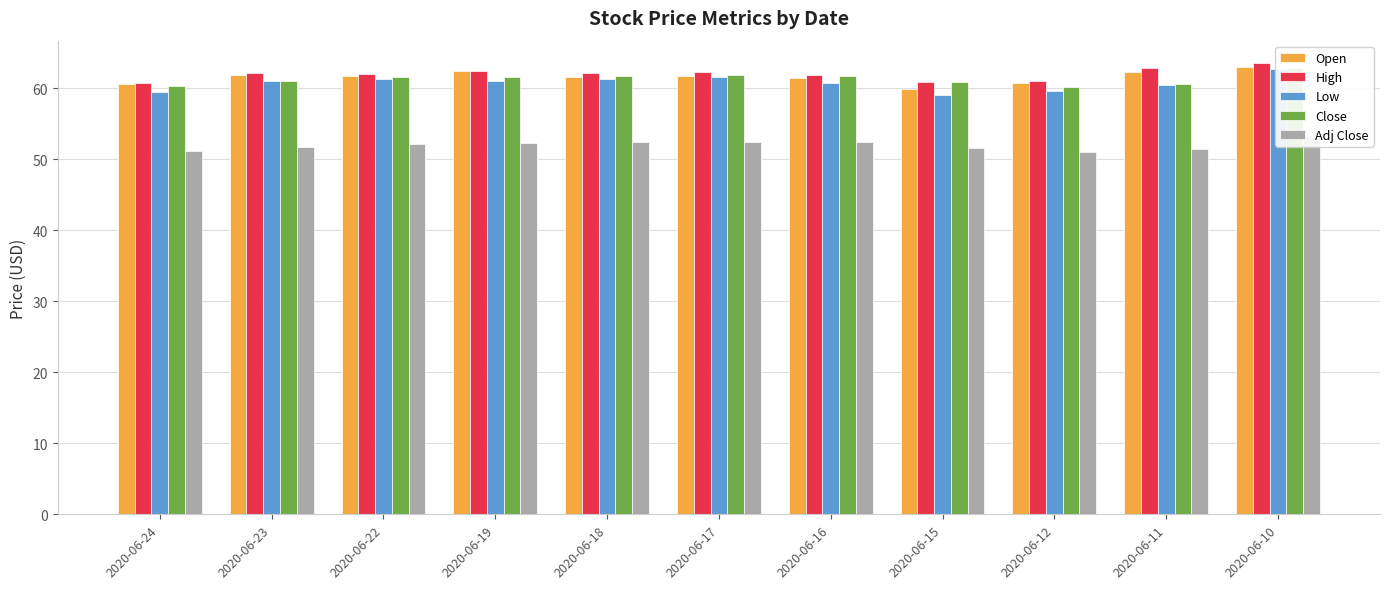

Are the bars grouped side by side (vs. stacked)?

Yes